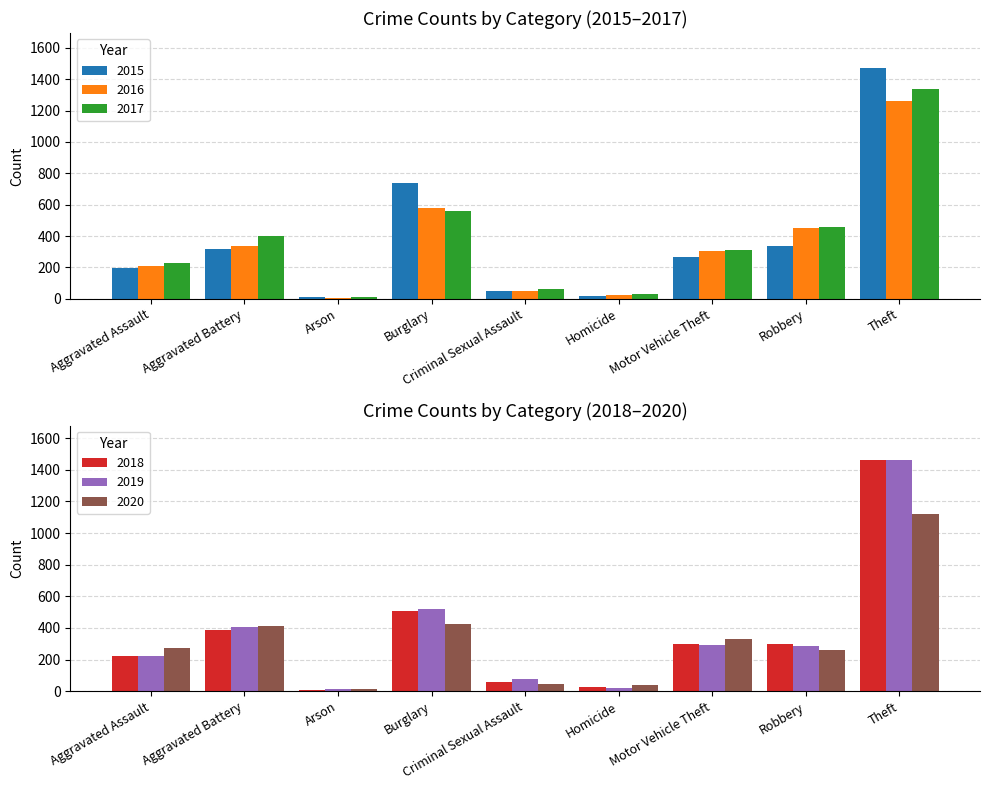

What is the difference between the second highest and second lowest values in the 2020 series?

384